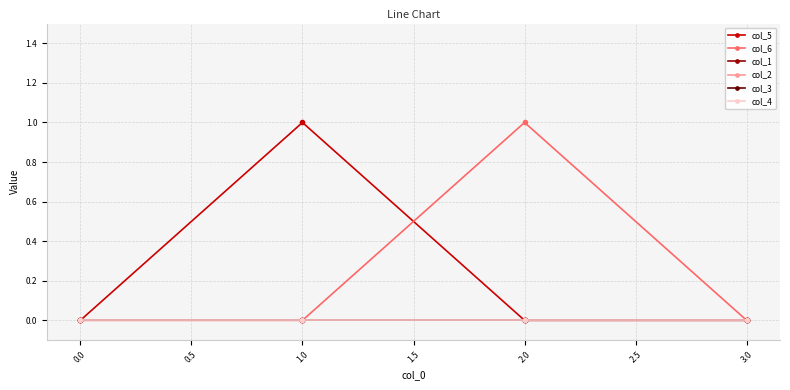

Is this an area chart (filled region under the line)?

No